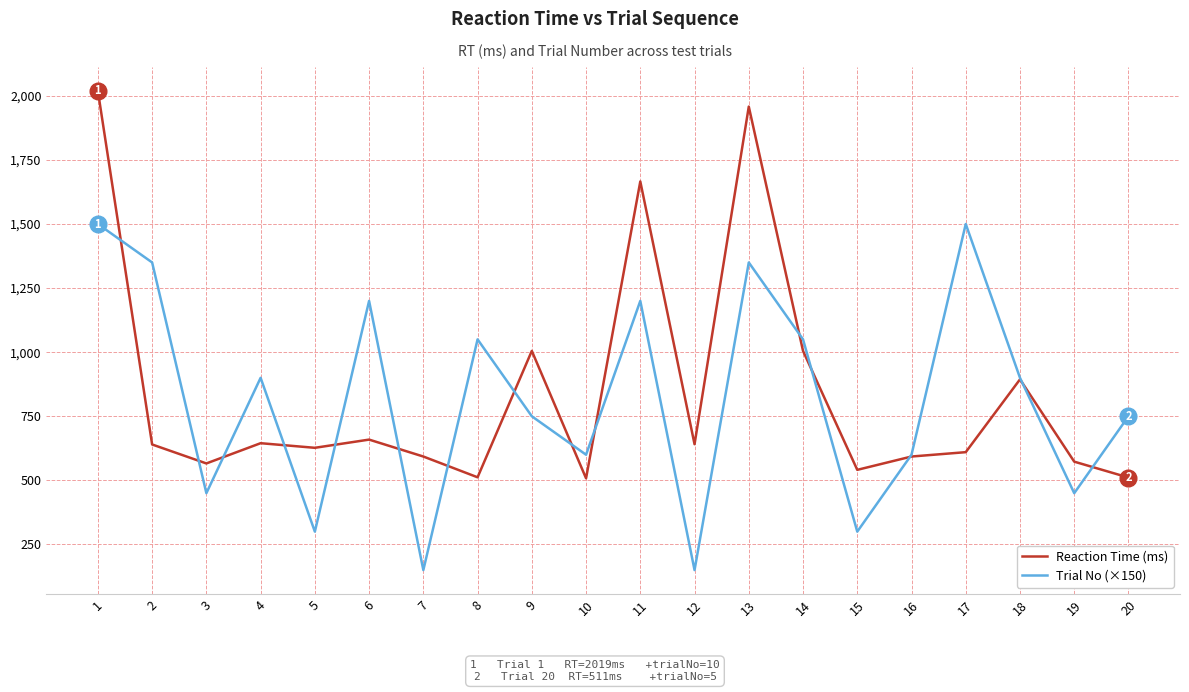

What is the total value across all series at 7?

743